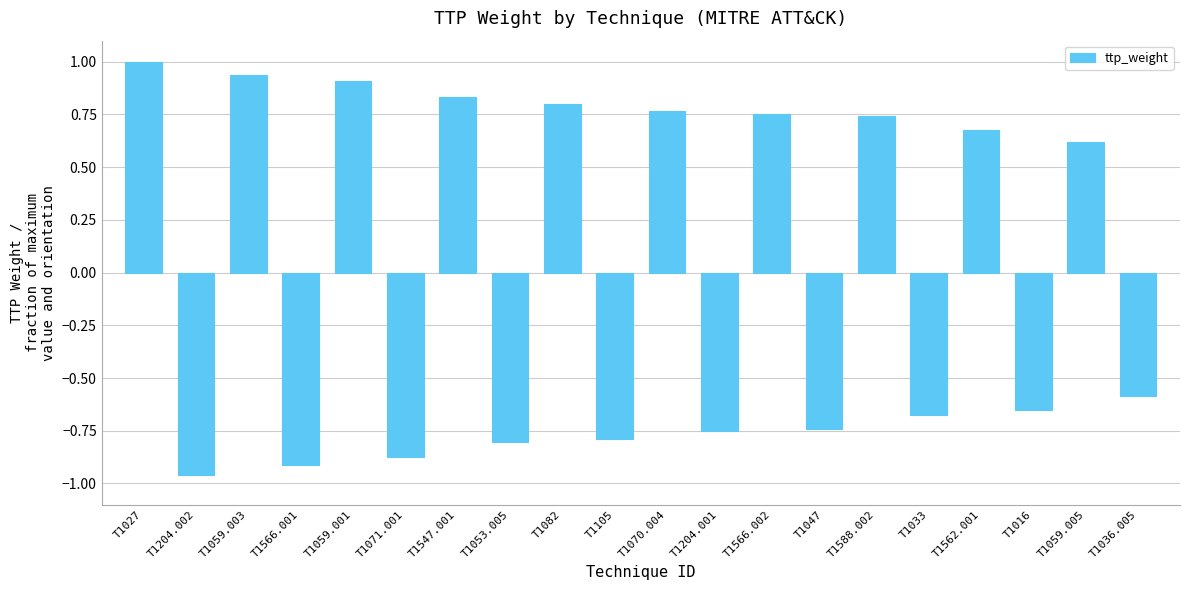

What is the sum of all values?

0.3